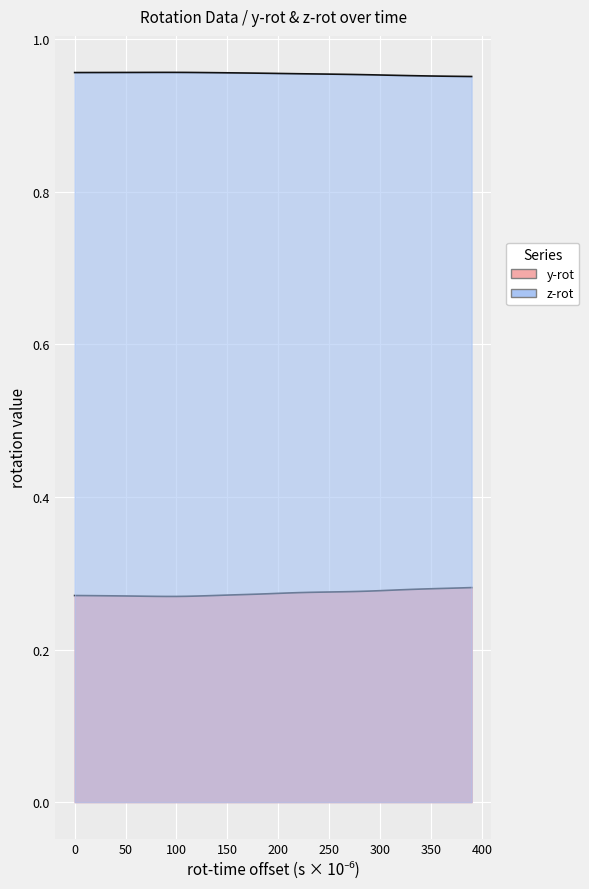

List the series in order of their overall mean, lowest first.

y-rot, z-rot